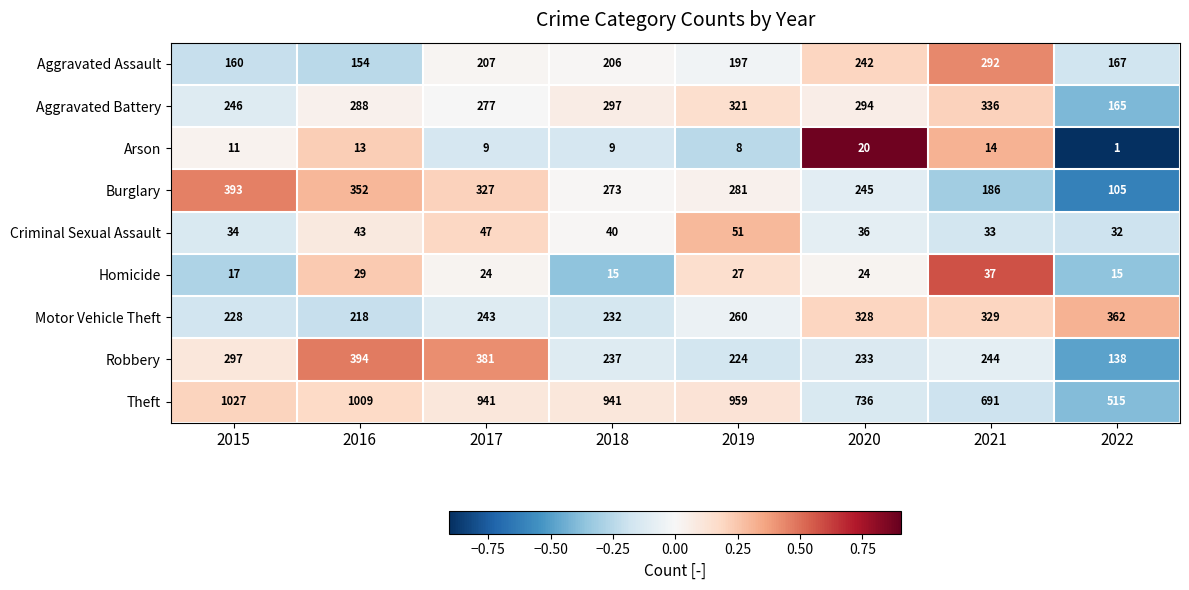

Is it true that Aggravated Assault equals 197 at 2019?

True